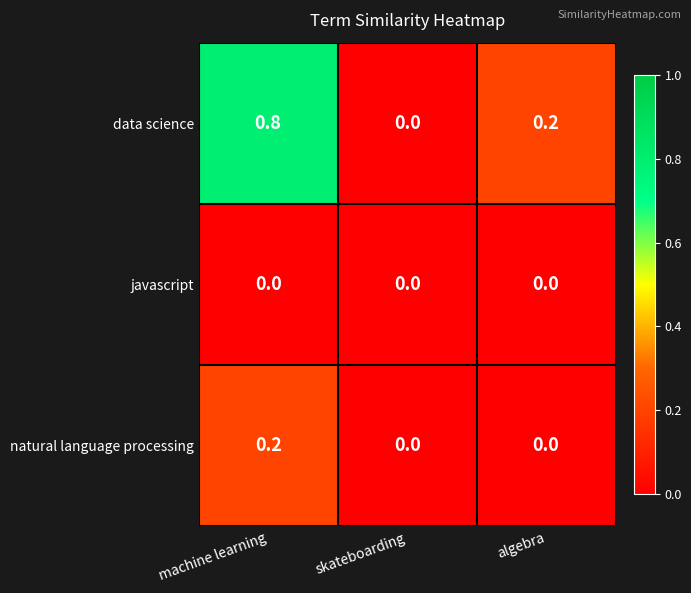

What is the average value of the data science series?

0.3